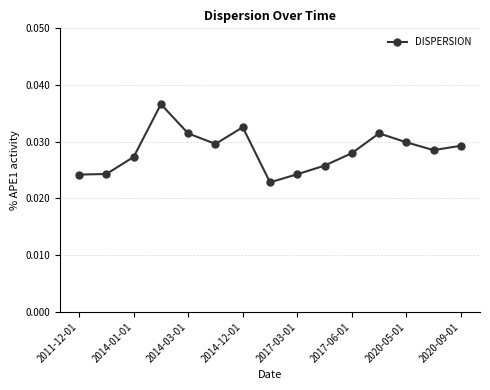

How many values are between 0 and 1?

15